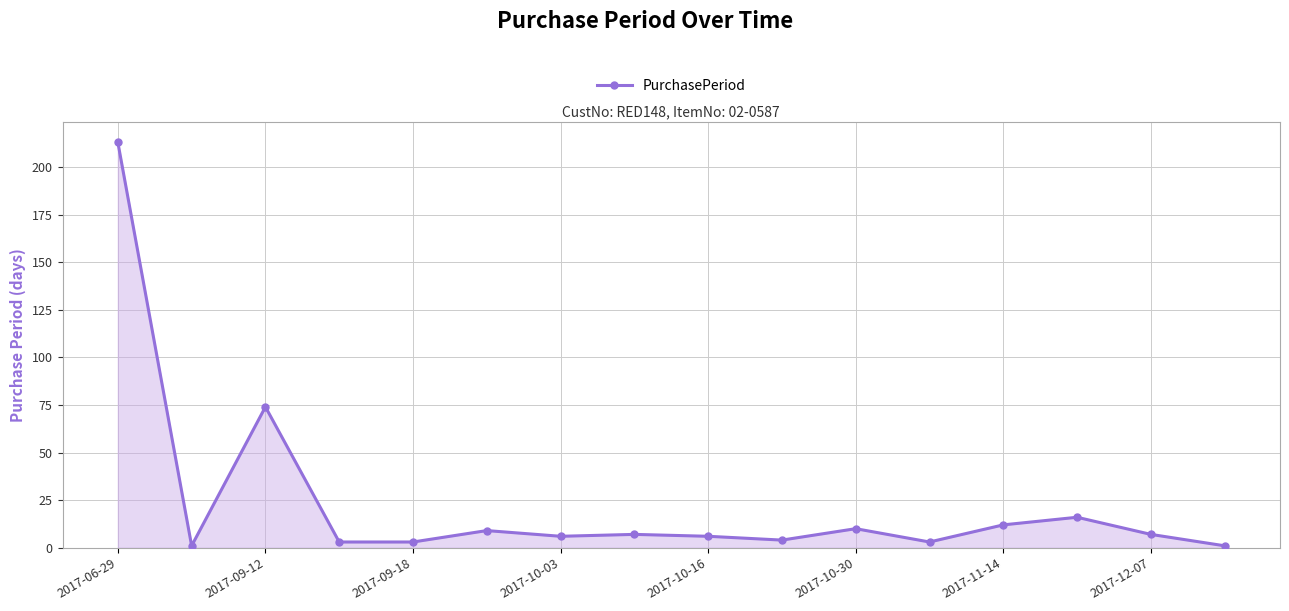

Does the chart have visible grid lines?

Yes